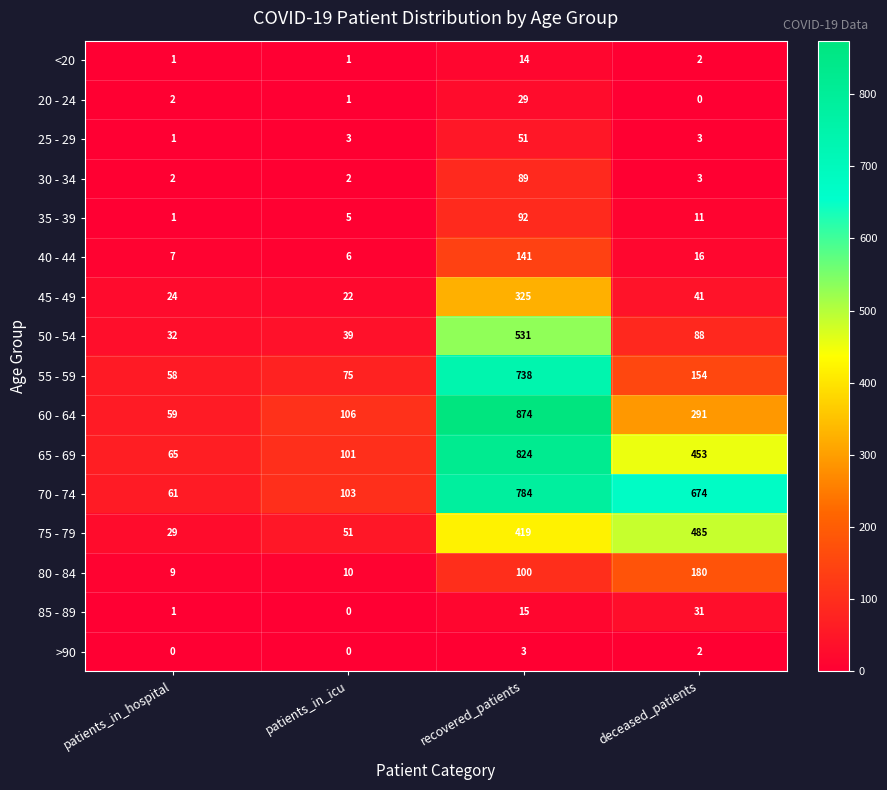

What is the total value across all series at patients_in_hospital?

352